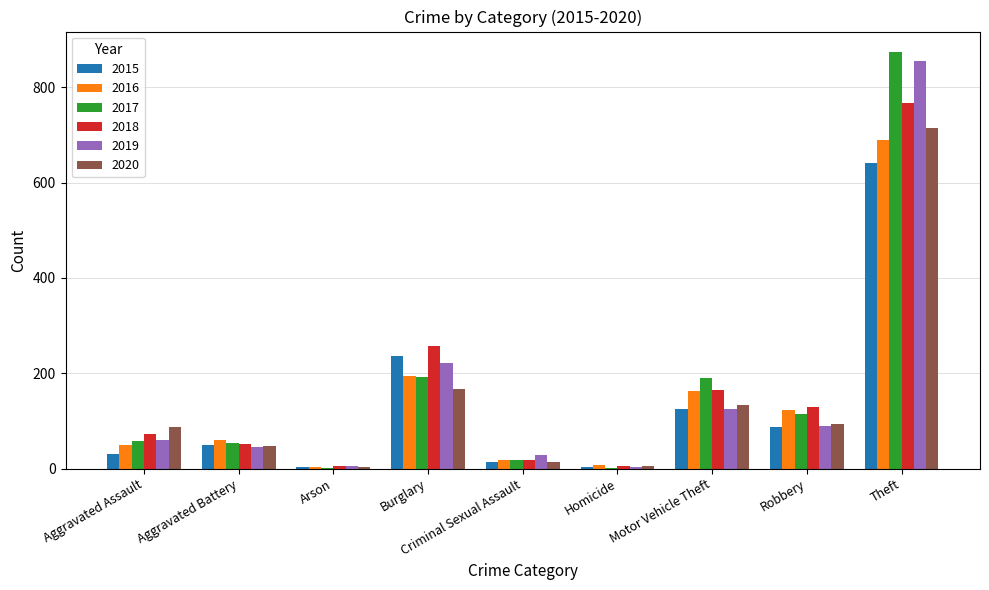

Which category has the highest value in the 2019 series?

Theft